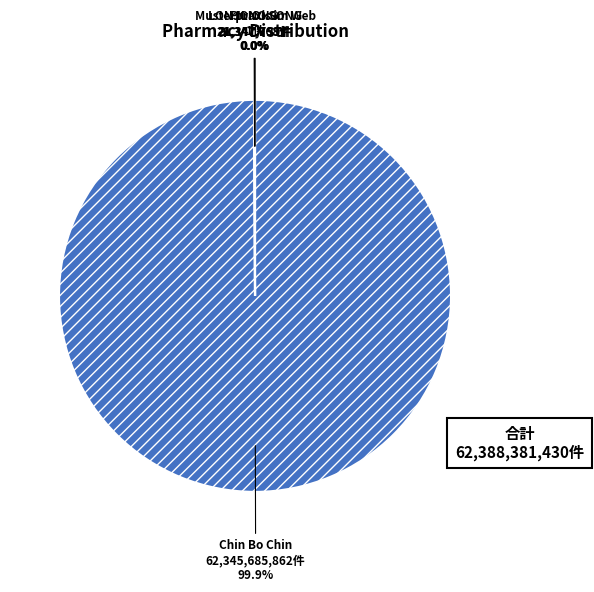

Does any single category account for the majority?

Yes